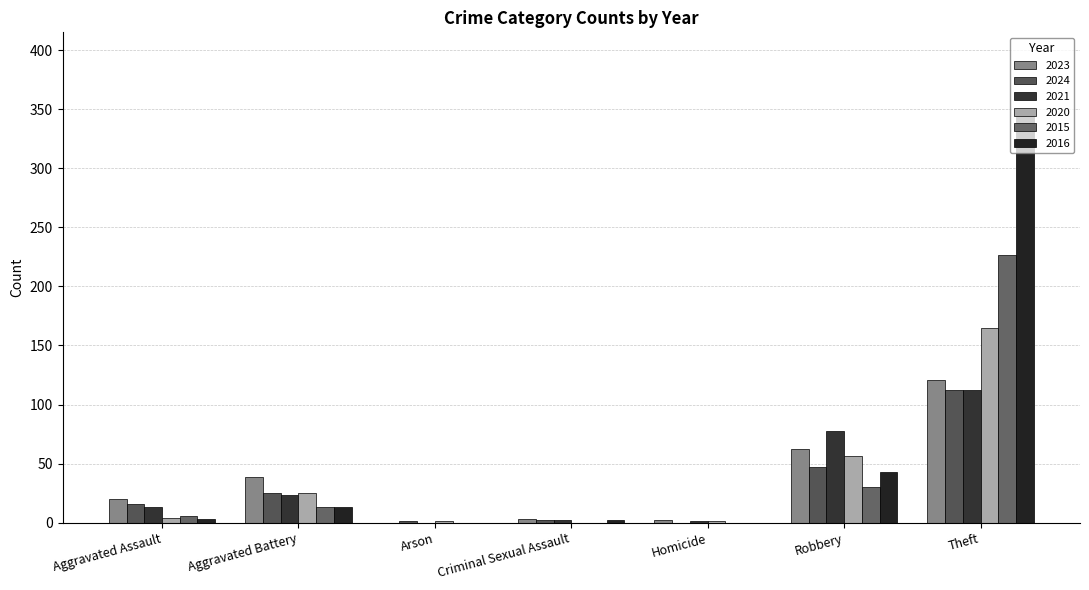

Reading right to left, list all the values displayed in this chart.

2023: Total=249	Theft=121	Robbery=62	Homicide=2	Criminal Sexual Assault=3	Arson=0	Aggravated Battery=39	Aggravated Assault=20
2024: Total=204	Theft=112	Robbery=47	Homicide=0	Criminal Sexual Assault=2	Arson=1	Aggravated Battery=25	Aggravated Assault=16
2021: Total=229	Theft=112	Robbery=78	Homicide=1	Criminal Sexual Assault=2	Arson=0	Aggravated Battery=23	Aggravated Assault=13
2020: Total=252	Theft=165	Robbery=56	Homicide=1	Criminal Sexual Assault=0	Arson=1	Aggravated Battery=25	Aggravated Assault=4
2015: Total=276	Theft=227	Robbery=30	Homicide=0	Criminal Sexual Assault=0	Arson=0	Aggravated Battery=13	Aggravated Assault=6
2016: Total=407	Theft=346	Robbery=43	Homicide=0	Criminal Sexual Assault=2	Arson=0	Aggravated Battery=13	Aggravated Assault=3